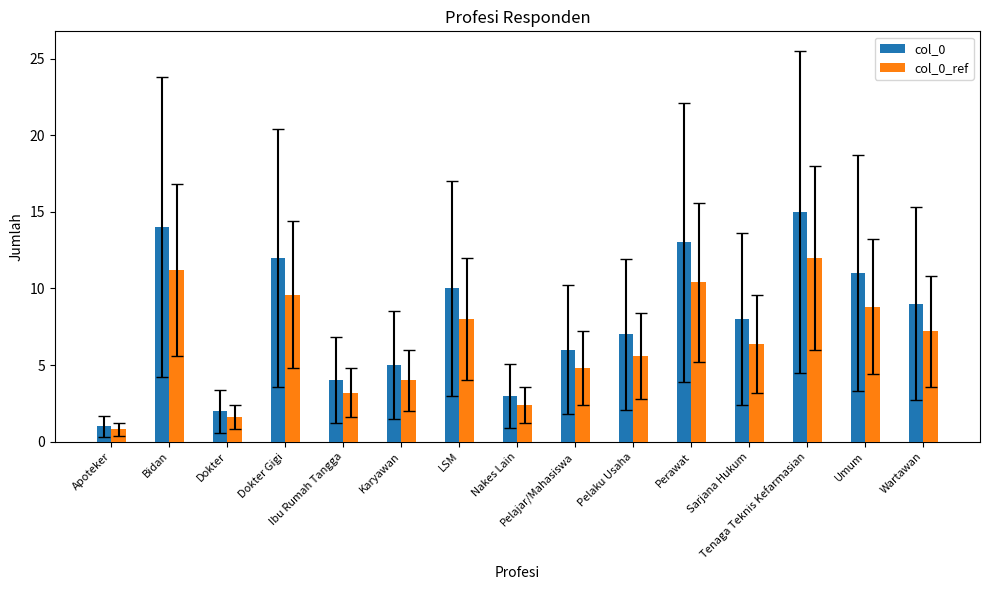

Which label corresponds to the smallest value in the chart?

Apoteker